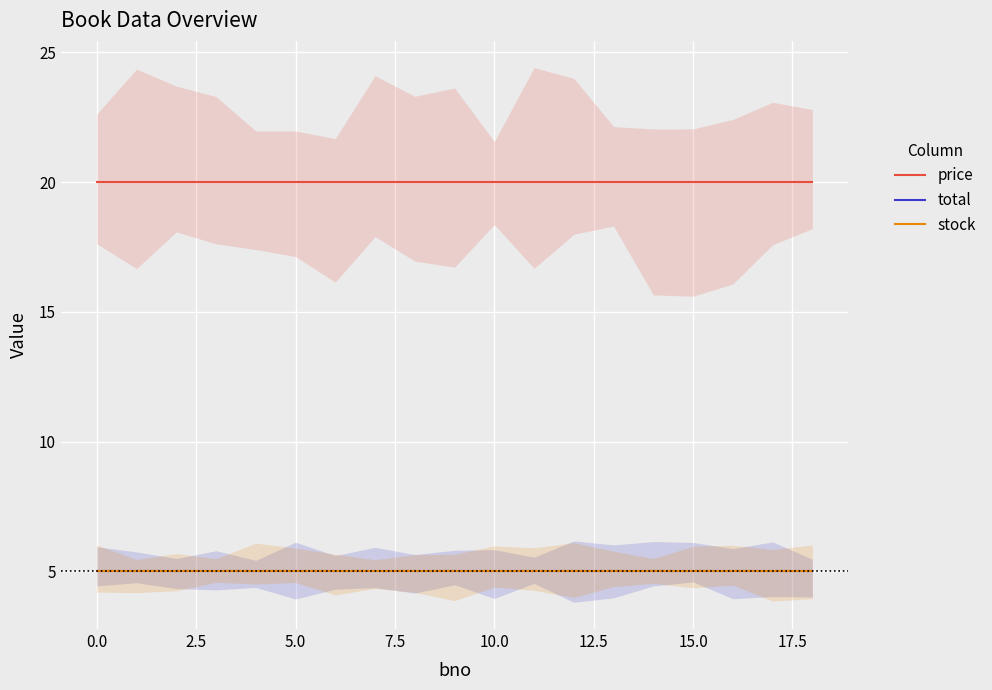

True or false: stock has more than 1 points higher than both neighbors.

False